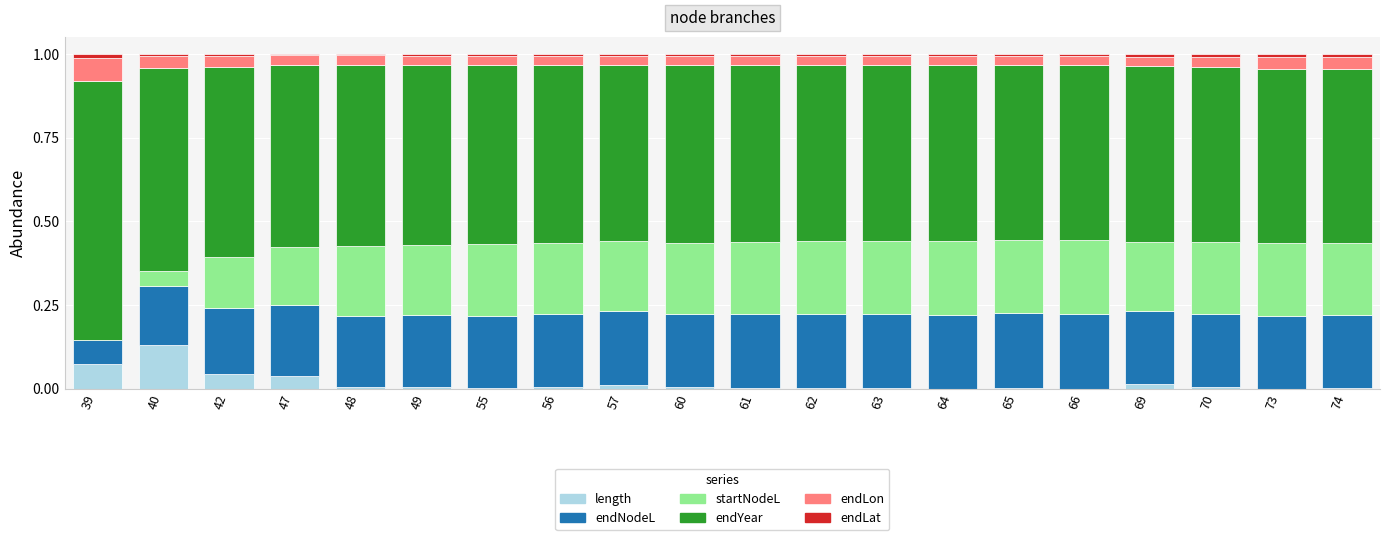

Between 42 and 70, which is larger?

42